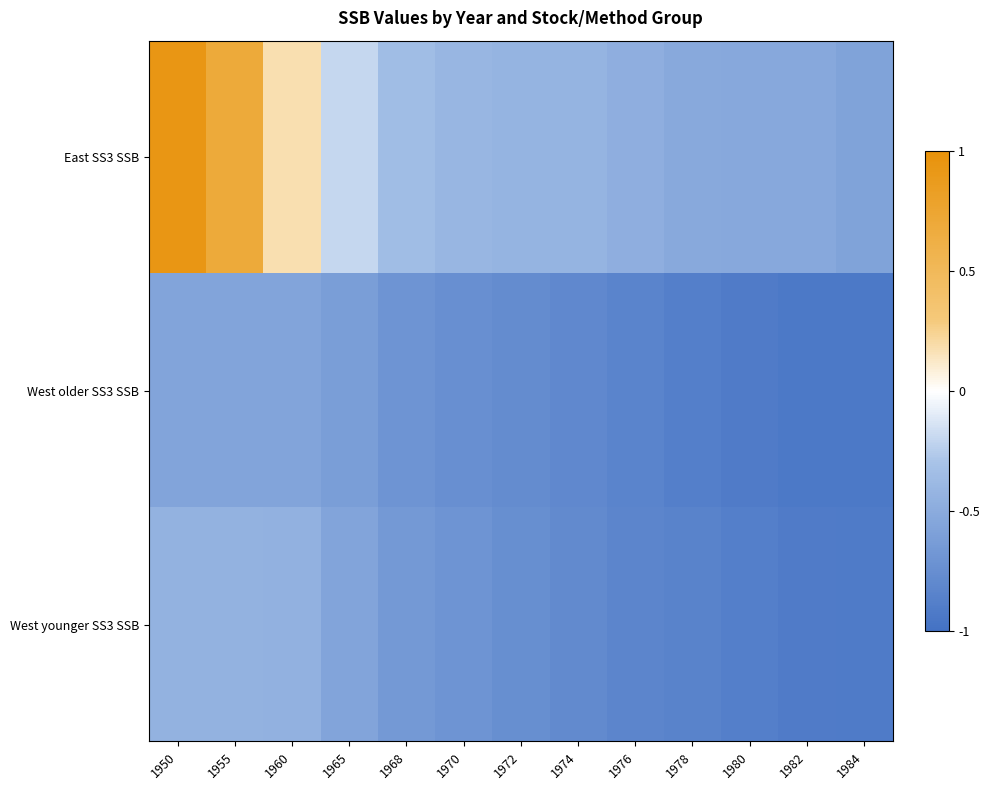

Between 1955 and 1982, which is larger?

1955